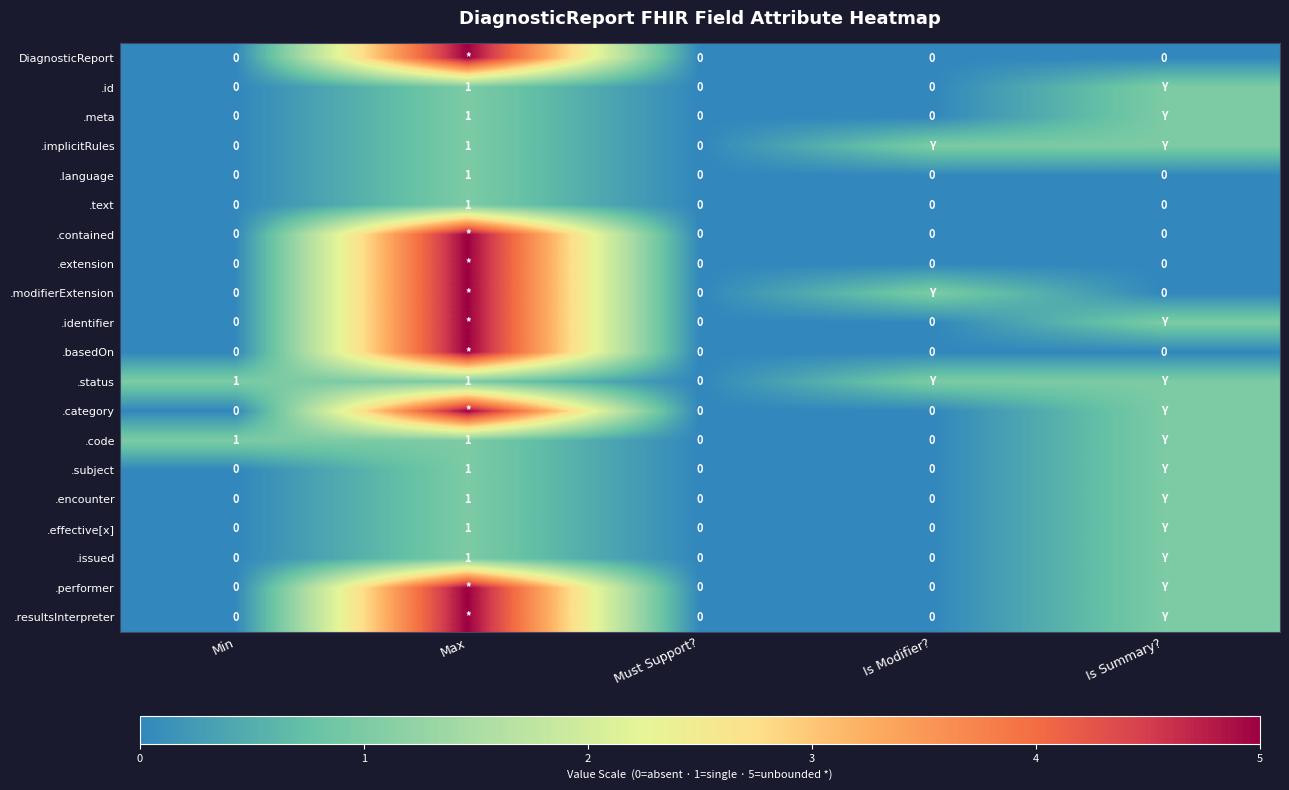

The value of .text at Is Summary? is 0. True or false?

True